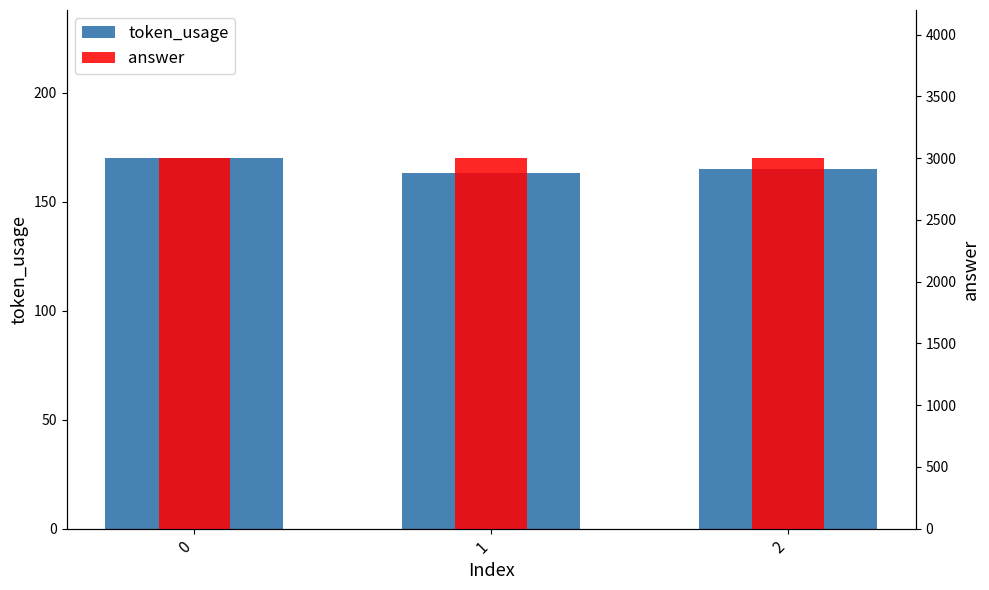

What is the difference between the token_usage values at 1 and 2?

2